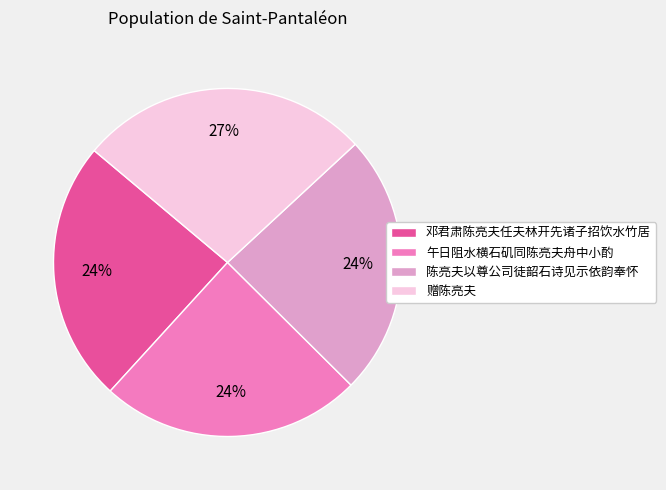

To the nearest percent, what is the difference between the largest and smallest slice percentages?

3%